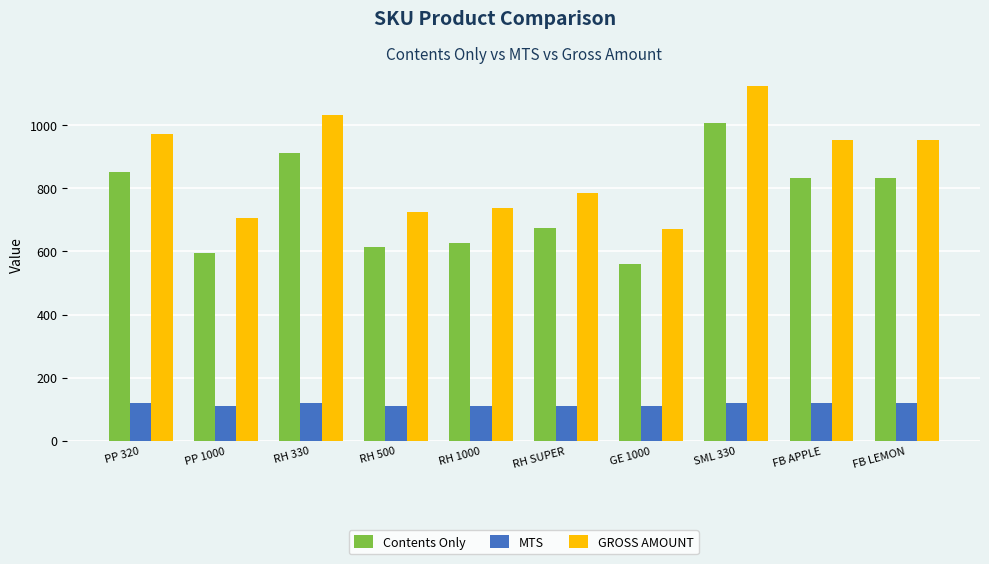

What is the lowest value of the MTS series?

111